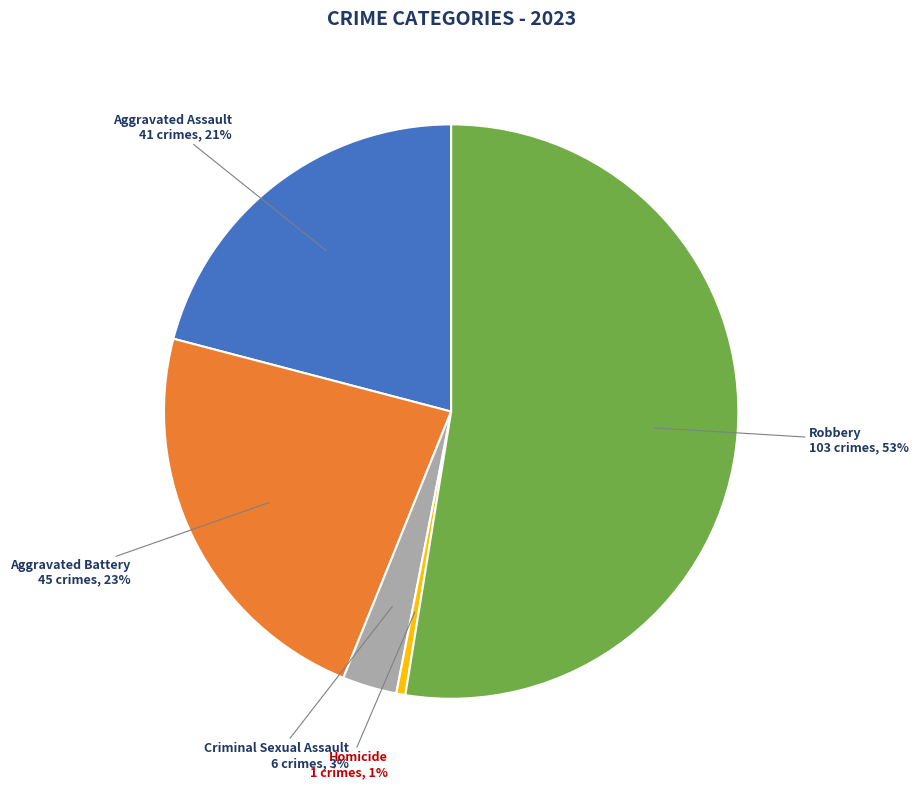

Which slice is the smallest?

Homicide